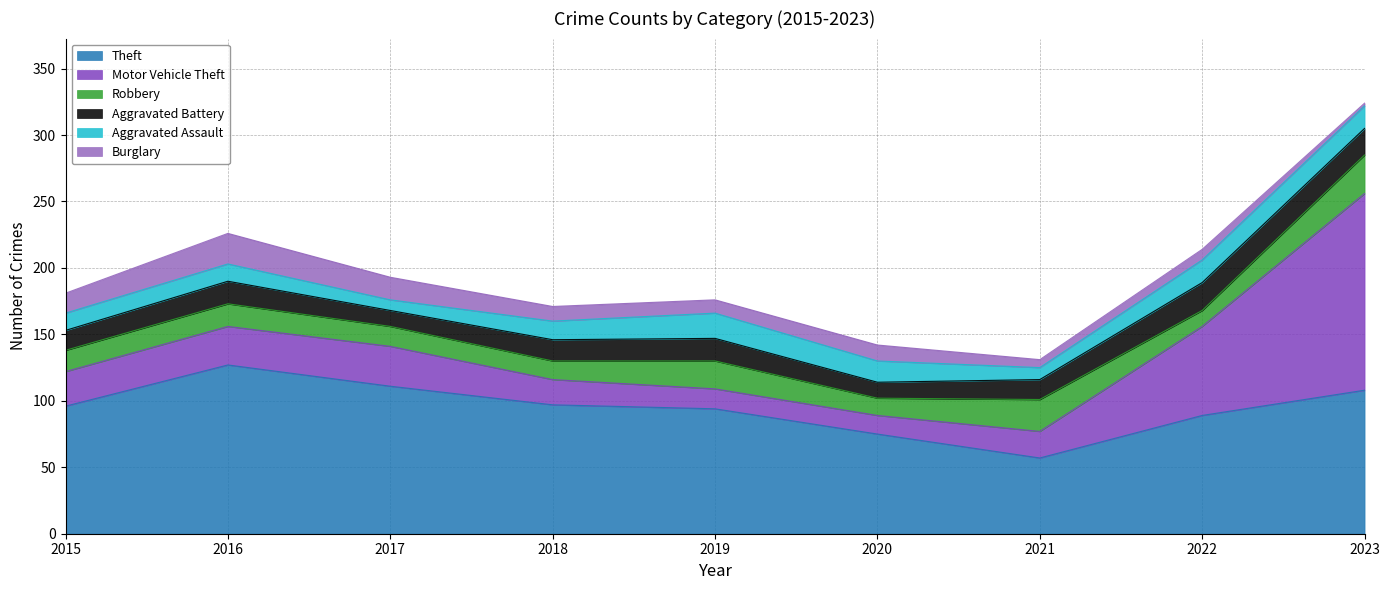

In Aggravated Assault, how many points are lower than both neighbors (excluding endpoints)?

2